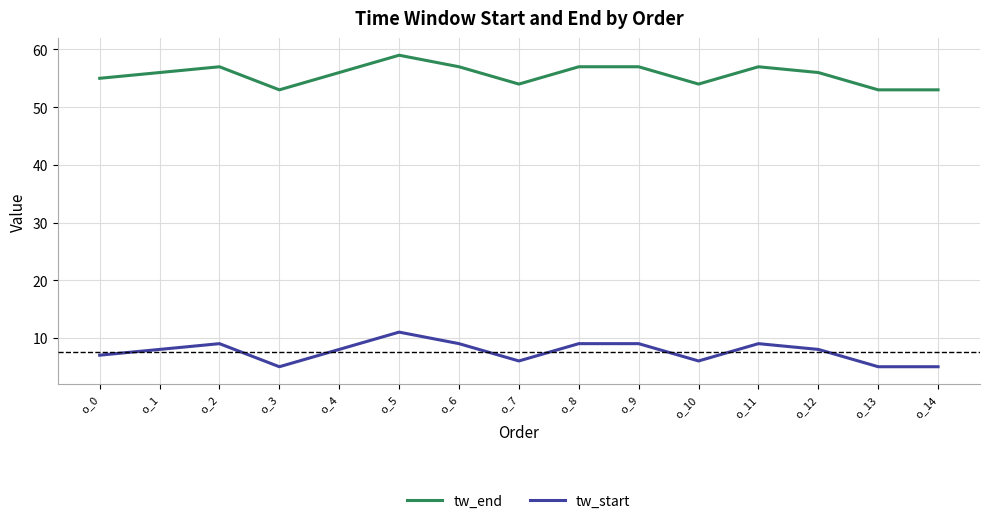

Count the tw_end values in the range 54 to 57.

11